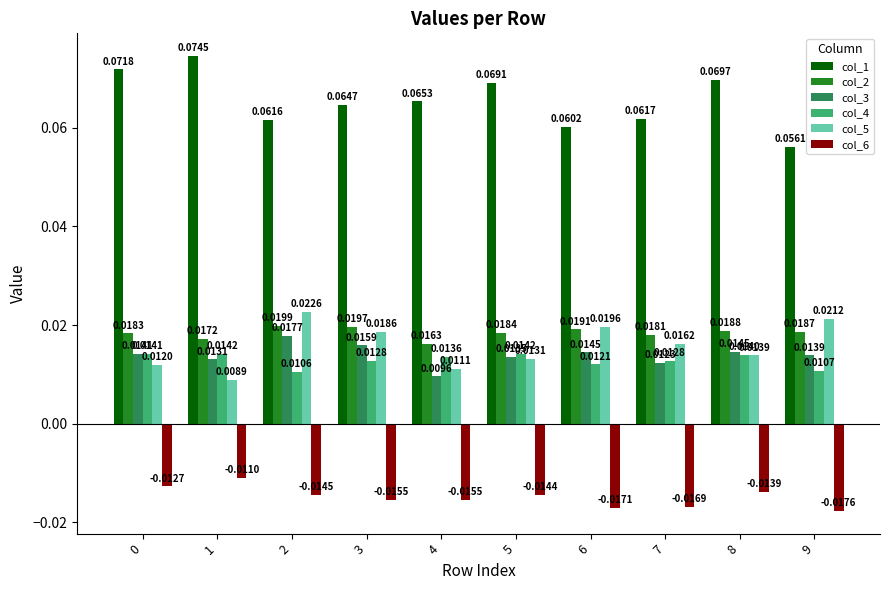

List the series in order of their peak value, highest first.

col_1, col_5, col_2, col_3, col_4, col_6